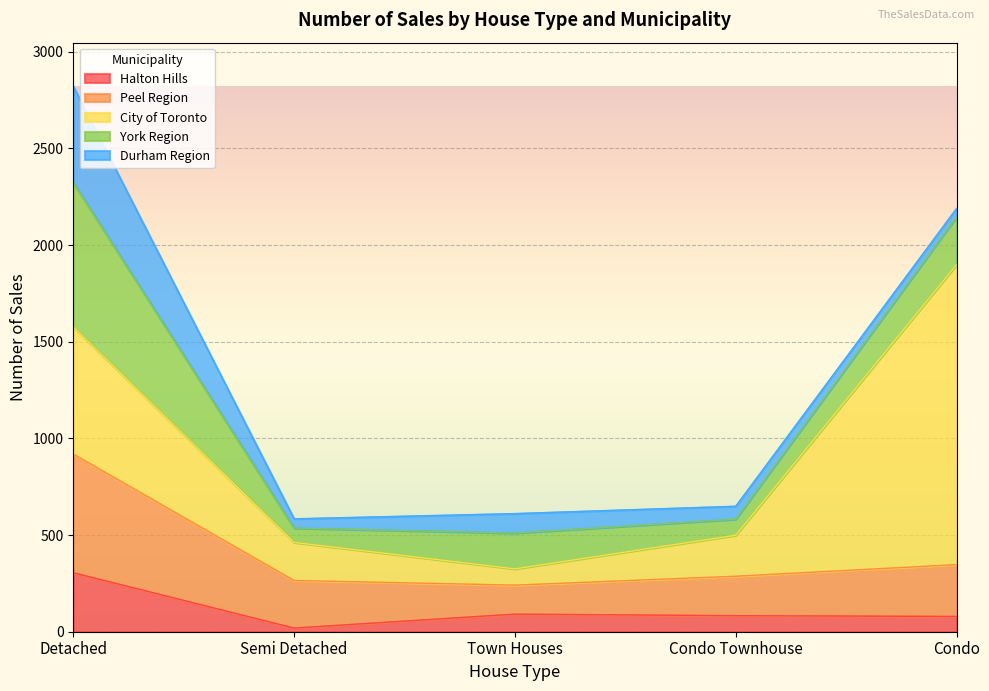

Is it true that City of Toronto equals 45 at Condo Townhouse?

False